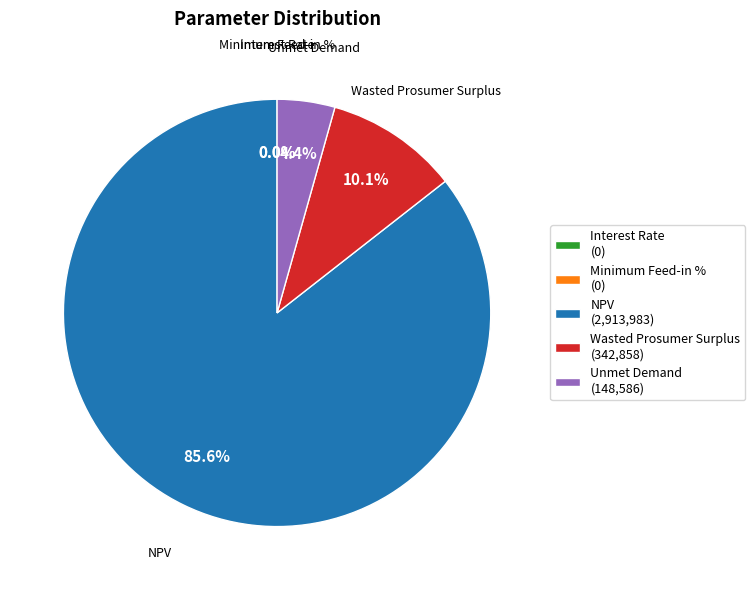

What percentage is NOT represented by Unmet Demand (148,586)?

95.6%